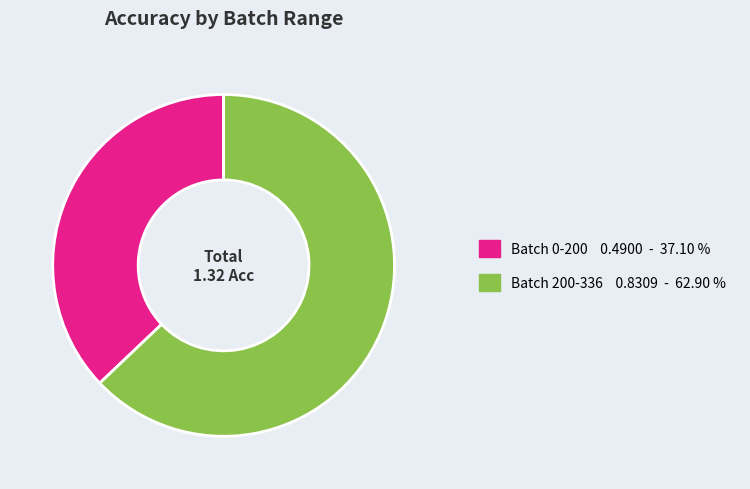

Combined, do Batch 0-200 and Batch 200-336 account for over 50%?

Yes